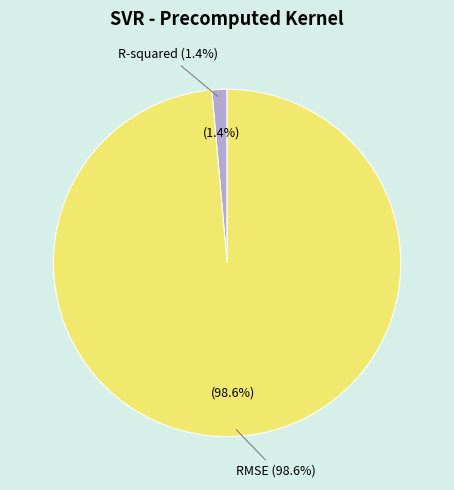

True or false: R-squared accounts for 1% of the total.

True